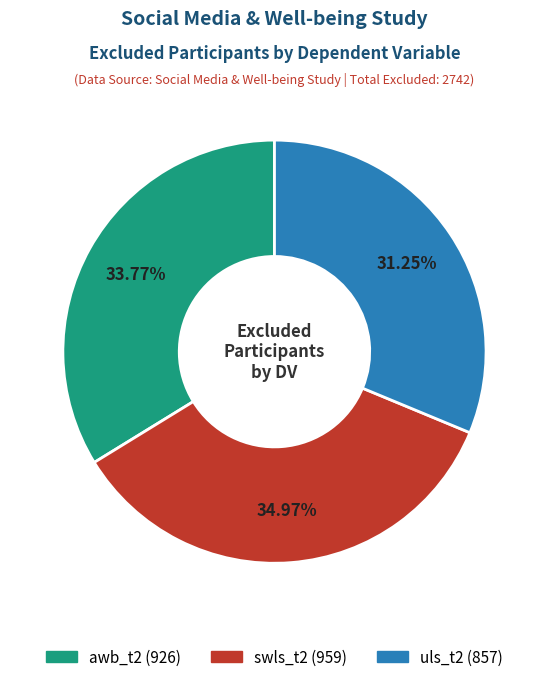

What percentage is the awb_t2 slice, to the nearest percent?

34%